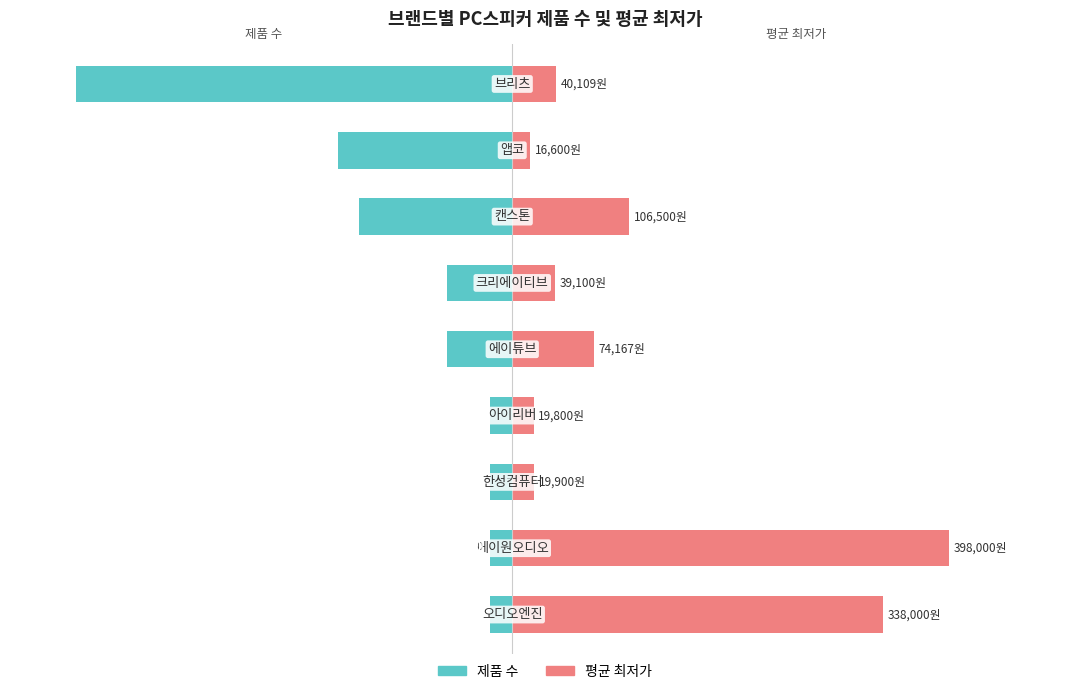

At 7, list the series in order from largest to smallest.

평균 최저가, 제품 수